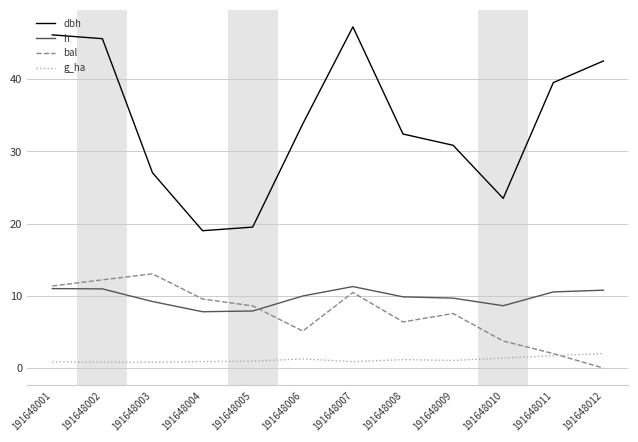

Which series has the largest total across all categories?

dbh